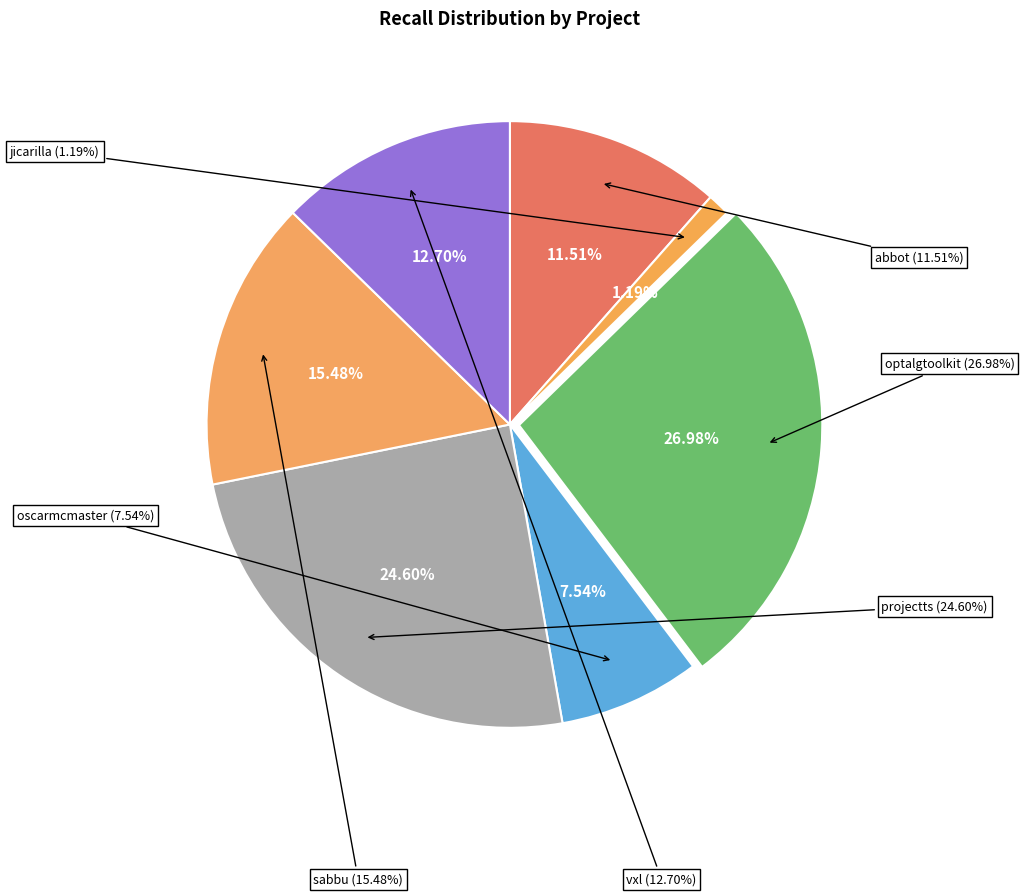

Is the sum of abbot.csv and oscarmcmaster.csv greater than half?

No